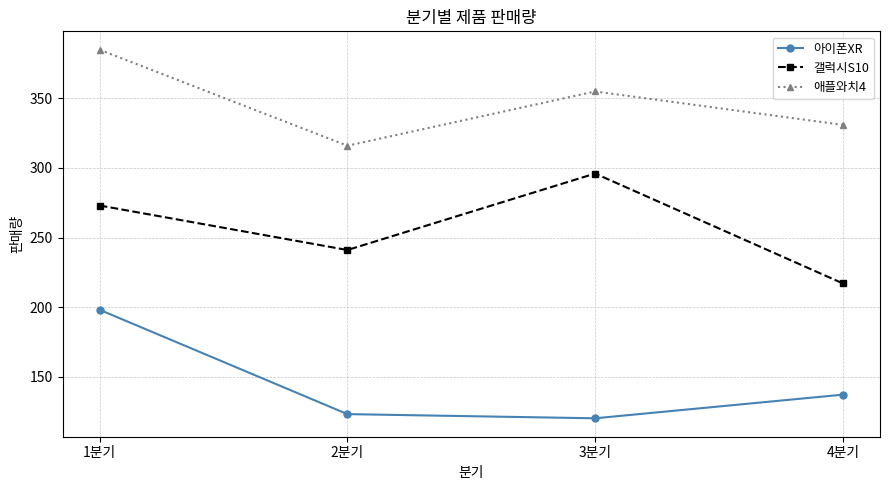

What is the difference between the second highest and second lowest values in the 갤럭시S10 series?

32